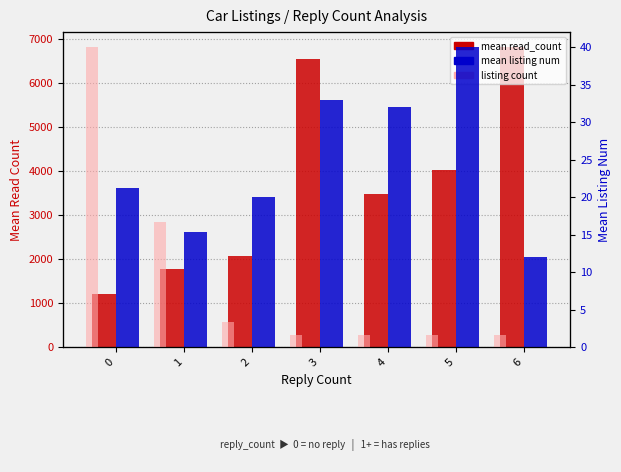

Which series has the largest range (max minus min)?

mean read_count